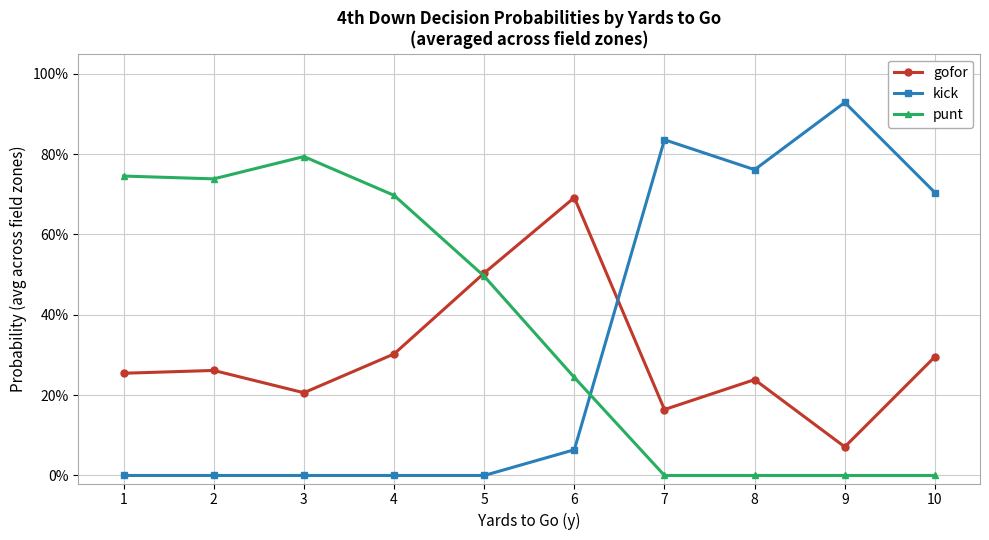

Which series has the largest range (max minus min)?

kick